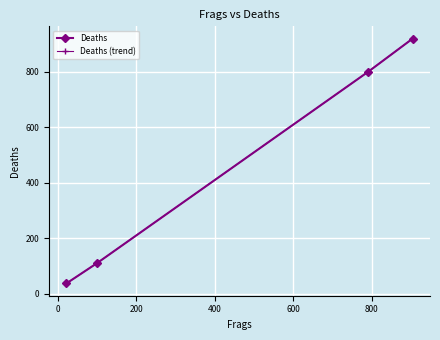

Which series has the largest total across all categories?

Deaths